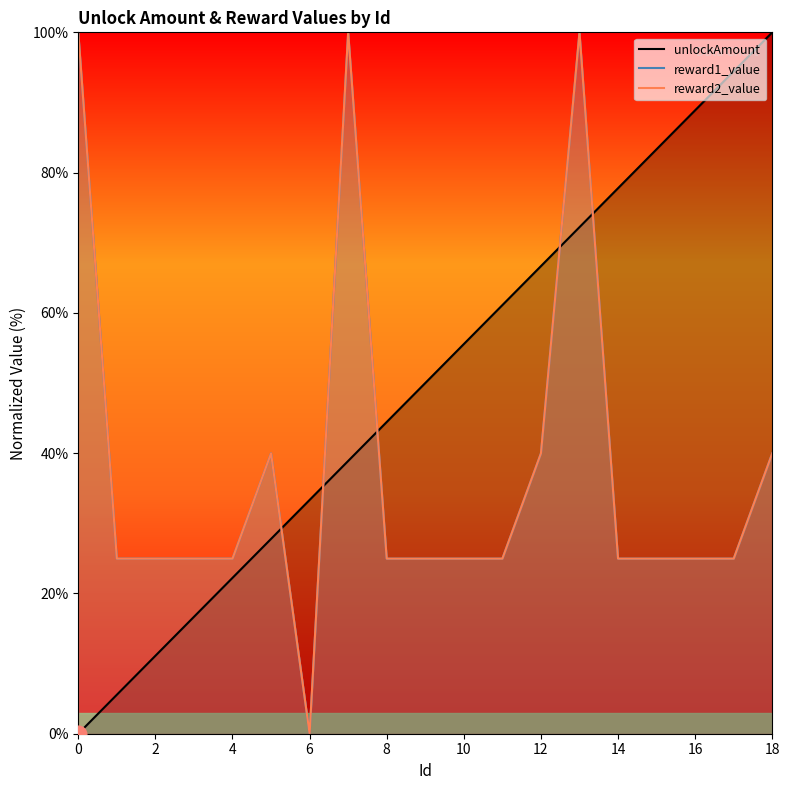

At how many categories does at least one series exceed 37?

14